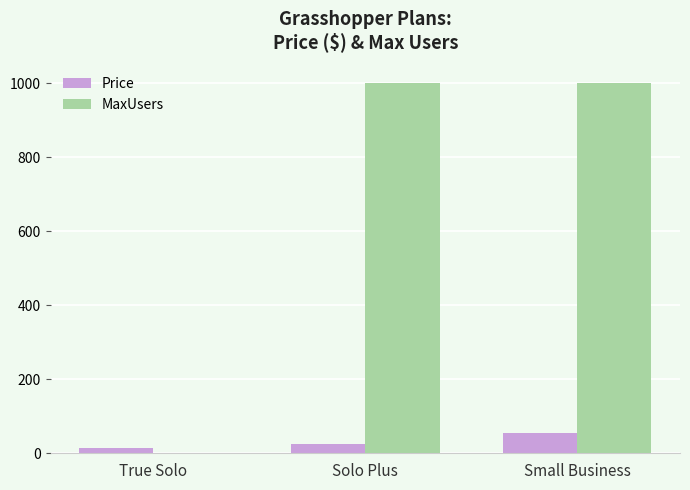

At which label does Price reach its peak?

Small Business